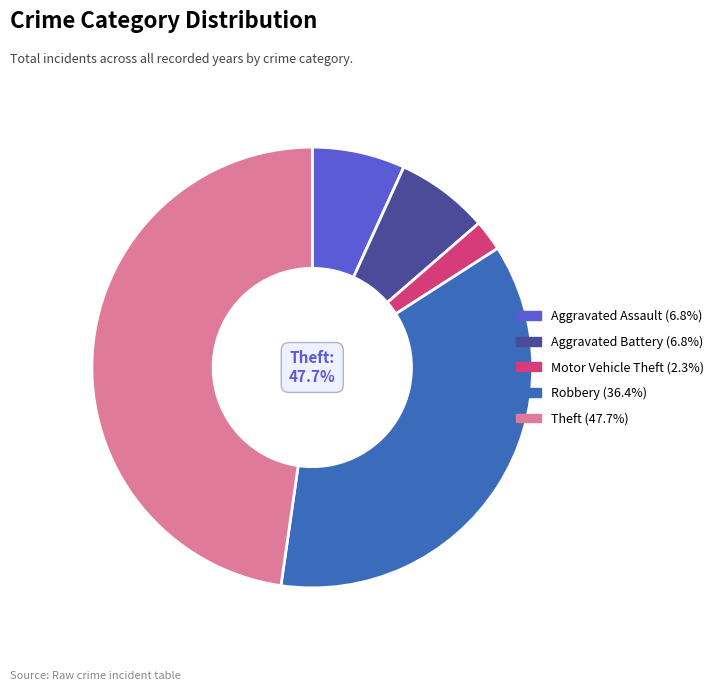

Rank the categories by value from lowest to highest.

Motor Vehicle Theft, Aggravated Assault, Aggravated Battery, Robbery, Theft